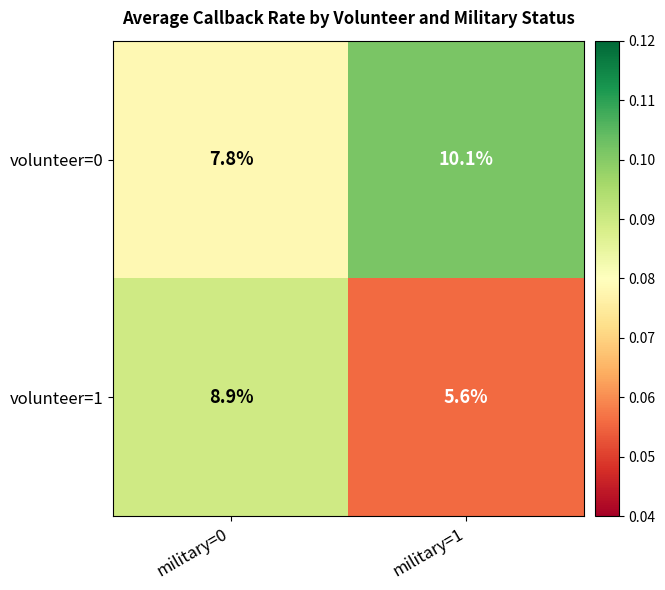

What is the smallest value displayed?

5.6